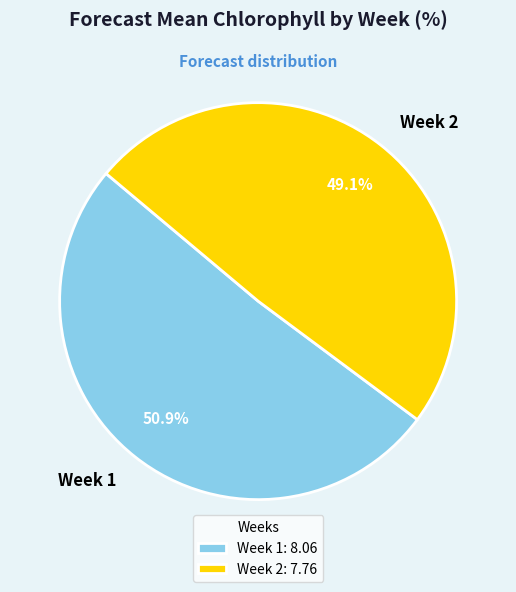

Which slice represents more than half of the pie?

Week 1